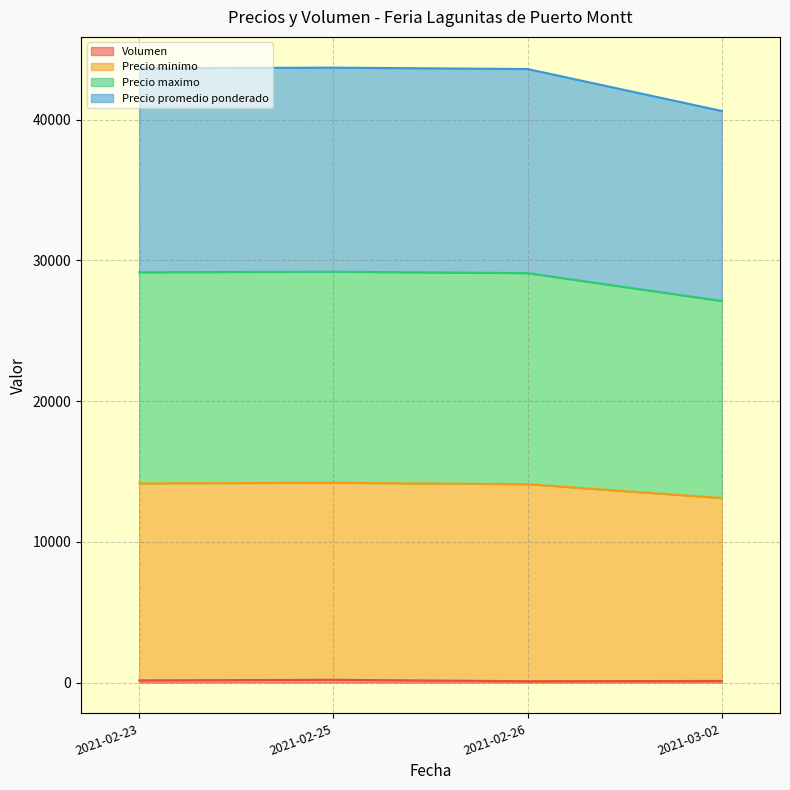

What is the maximum value shown in the chart?

43700